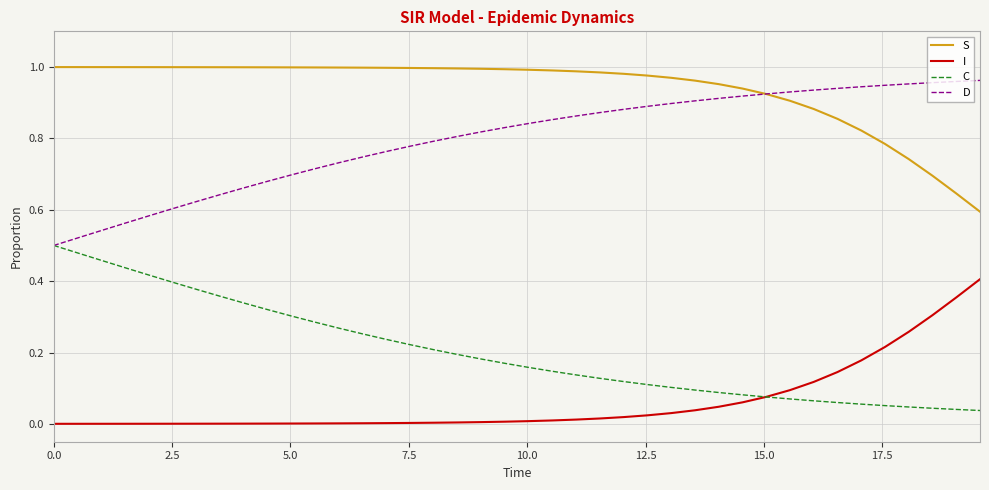

Rank the series by their average value, from lowest to highest.

I, C, D, S